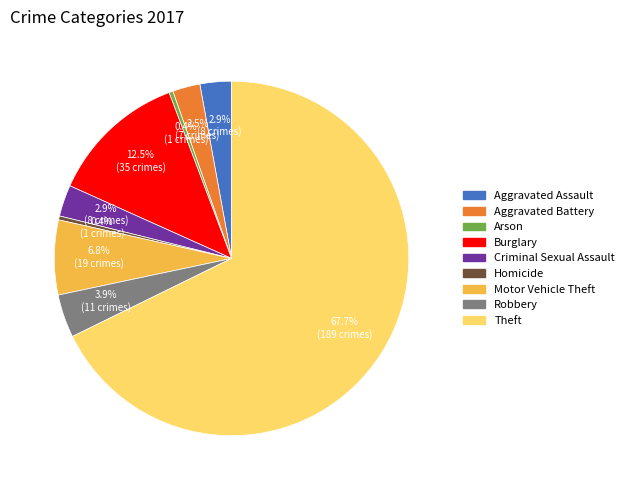

The Aggravated Assault slice represents 3% of the pie. True or false?

True